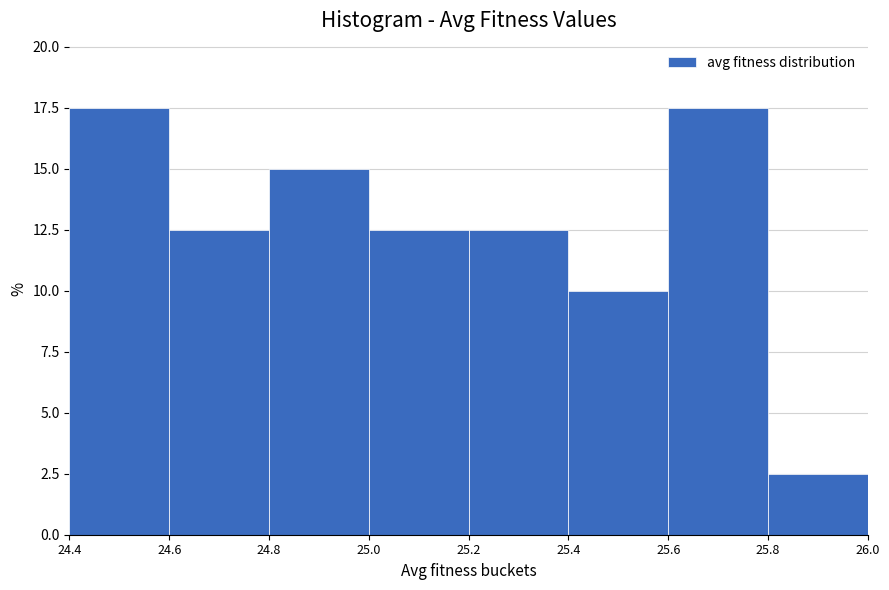

Reading left to right, transcribe this chart: for each bar, give the range it covers on the x-axis and its height. The values are not printed on the chart, so give them approximately, as read against the axis.

24.4 to 24.6: 17.5
24.6 to 24.8: 12.5
24.8 to 25.0: 15.0
25.0 to 25.2: 12.5
25.2 to 25.4: 12.5
25.4 to 25.6: 10.0
25.6 to 25.8: 17.5
25.8 to 26.0: 2.5